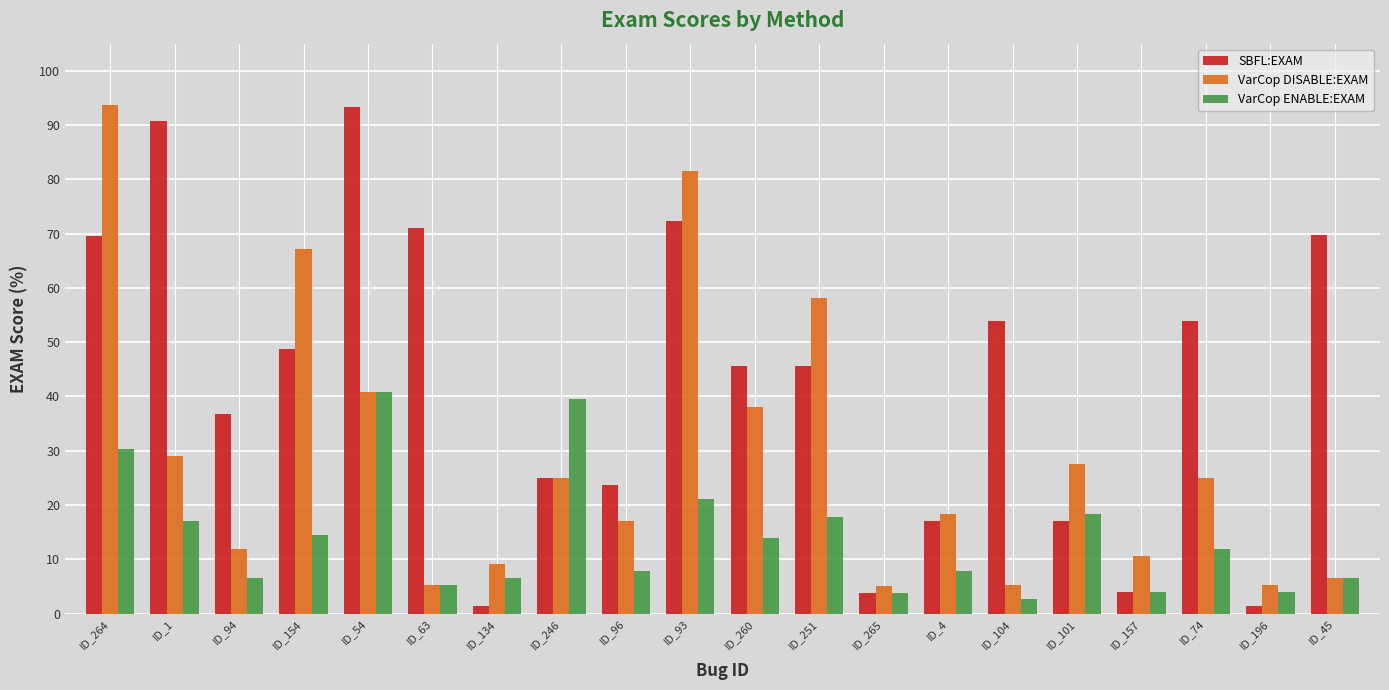

List the series in order of their overall mean, lowest first.

VarCop ENABLE:EXAM, VarCop DISABLE:EXAM, SBFL:EXAM